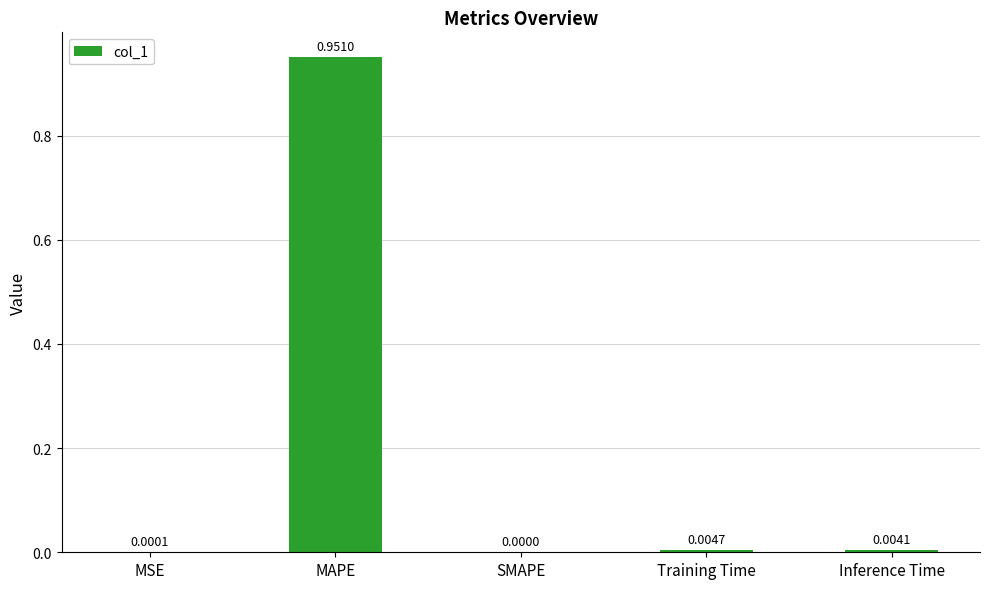

Which category has the highest value across all series?

MAPE